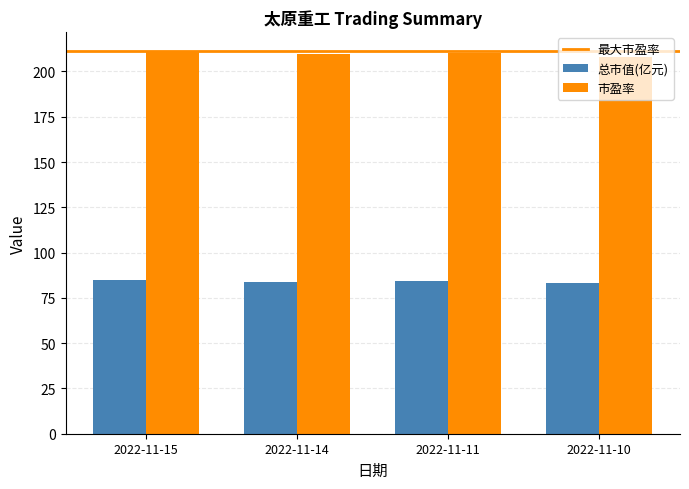

What is the minimum value for 市盈率?

207.9